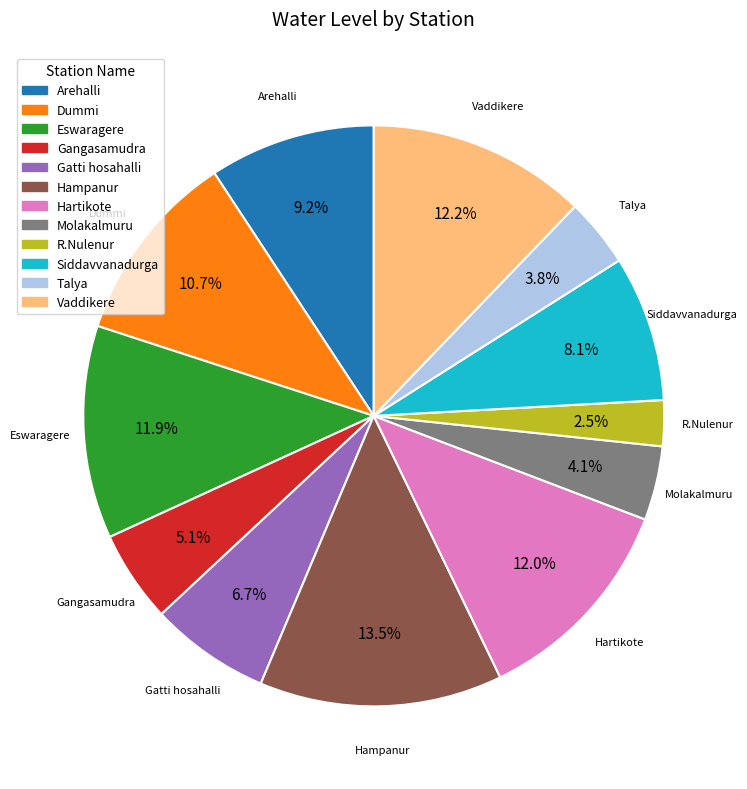

To the nearest percent, what percentage of the pie is Dummi?

11%